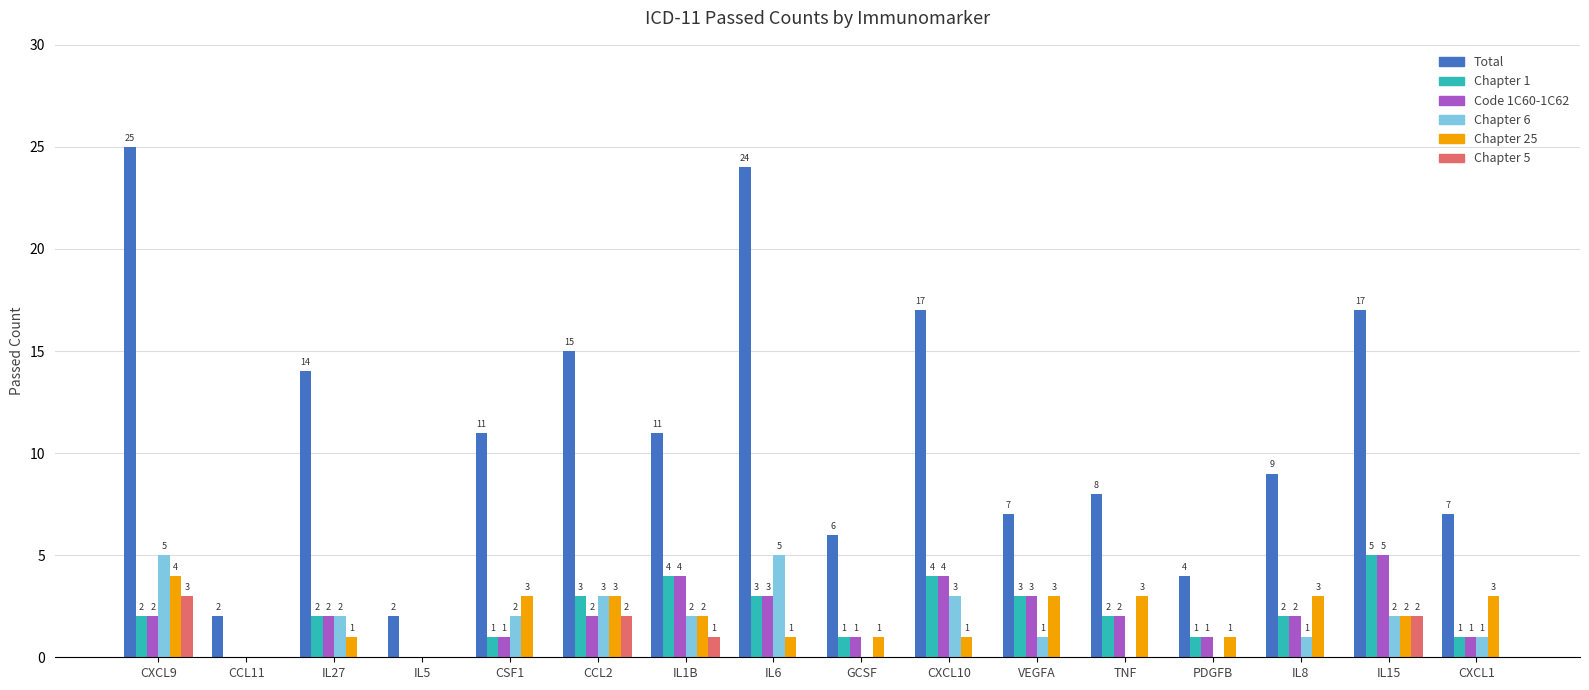

What is the greatest value displayed?

25